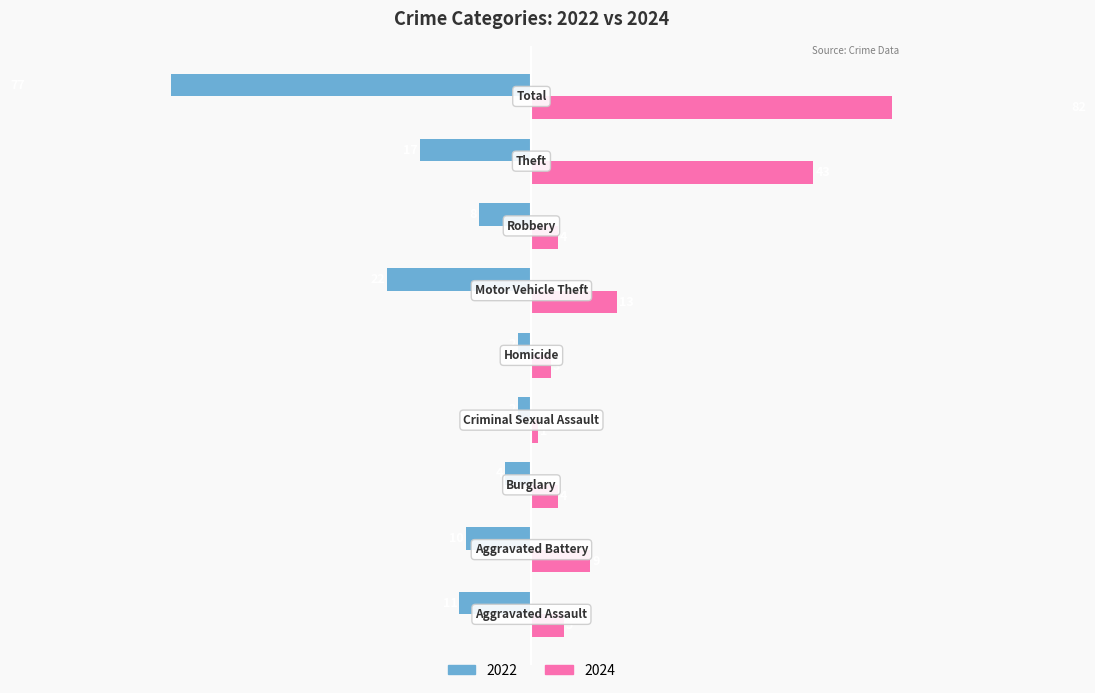

What is the difference between the maximum and minimum values?

81